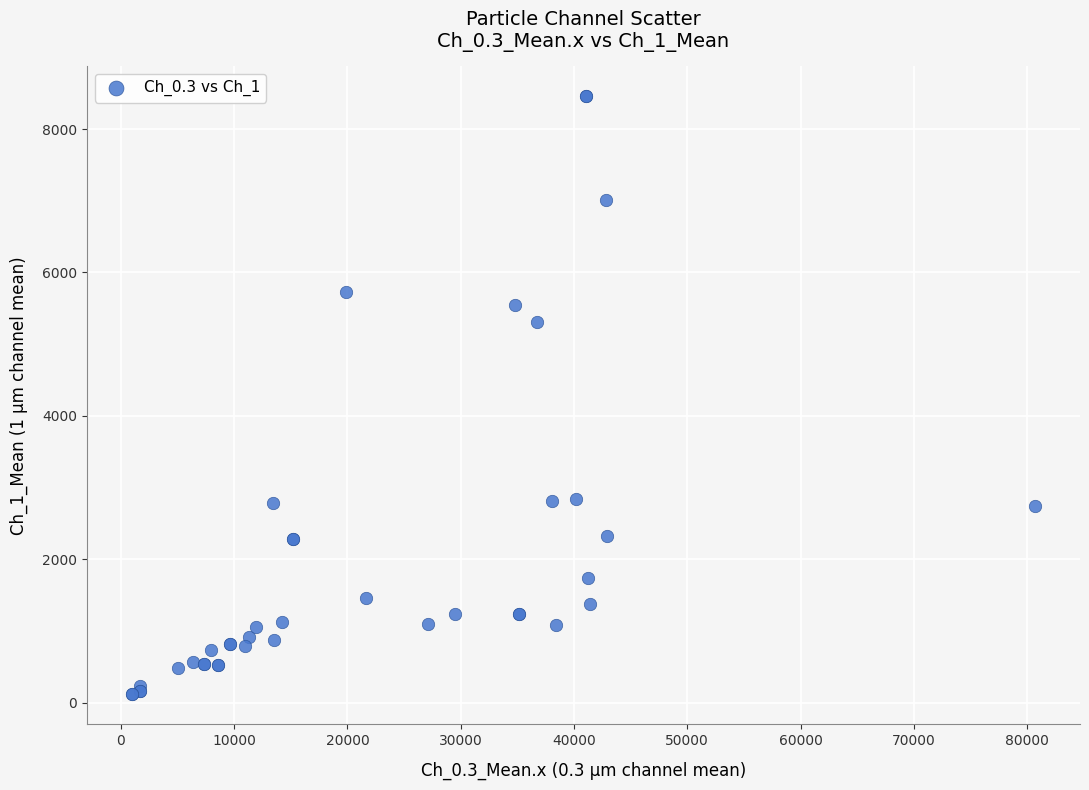

What Y value in the scatter plot is closest to 4287?

5313.2